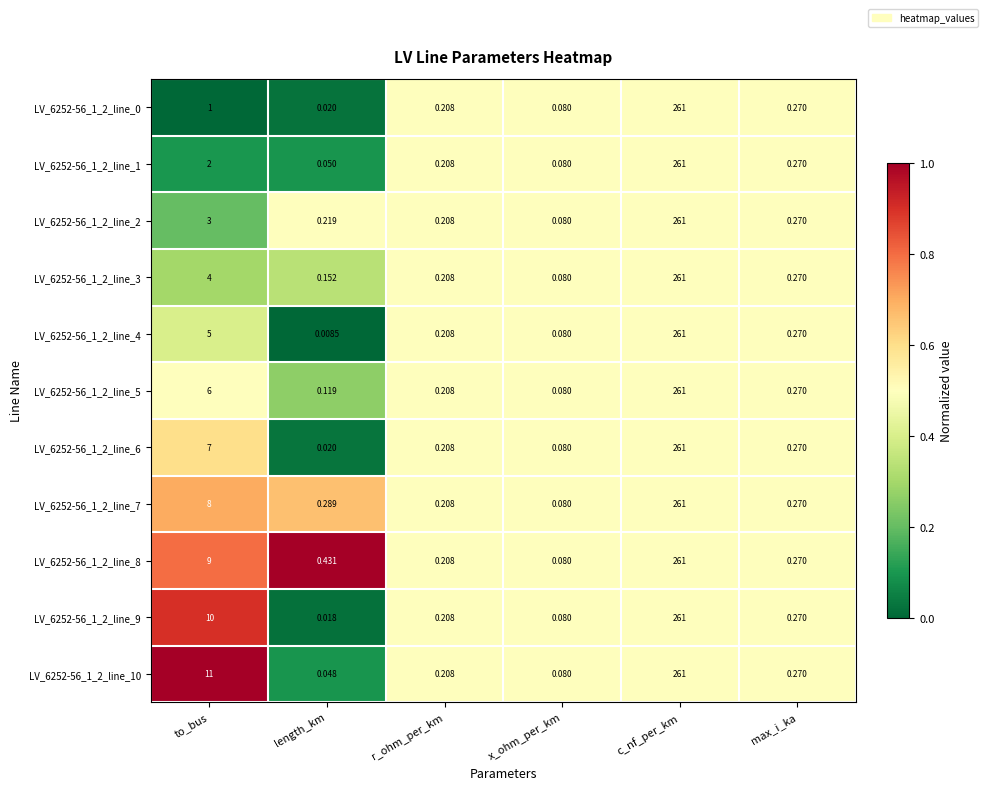

At which category is the sum across all series the highest?

c_nf_per_km